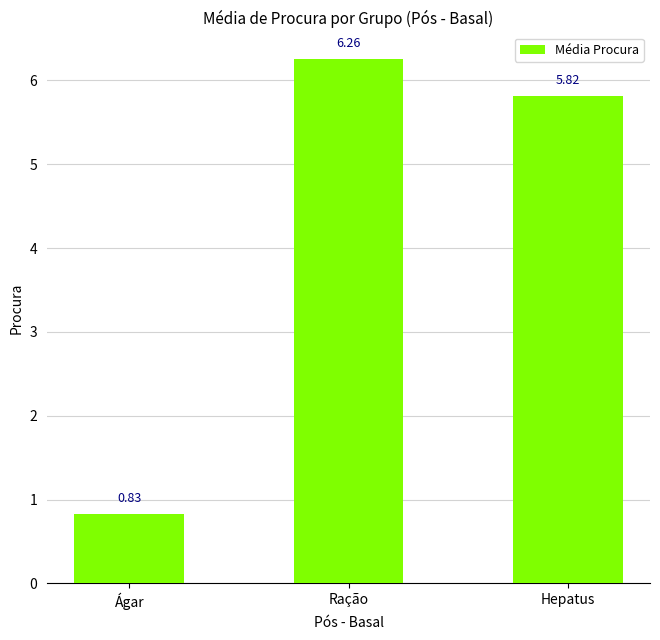

At which label is the value closest to 3?

Ágar